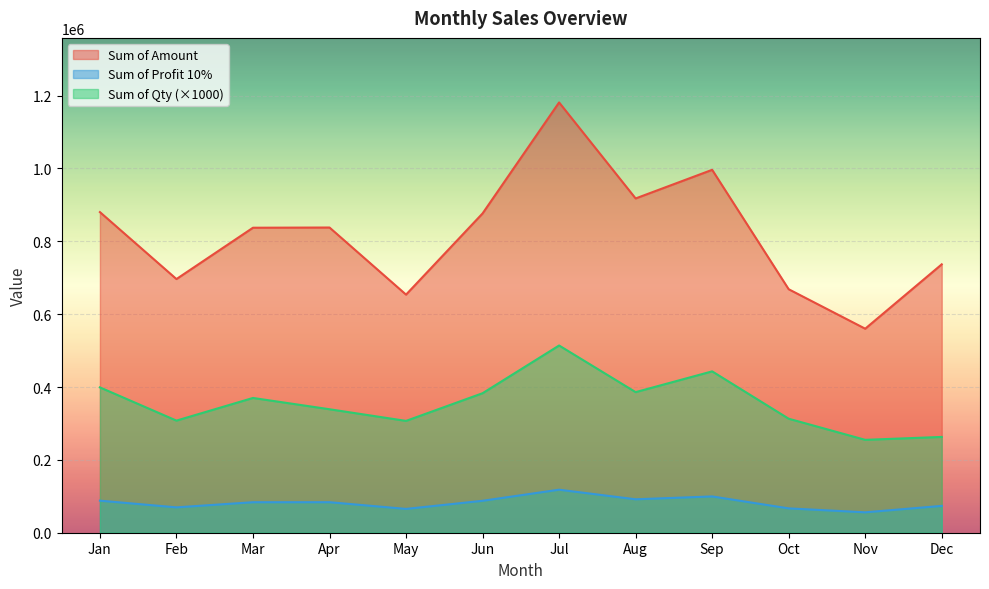

List the series in order of their peak value, lowest first.

Sum of Profit 10%, Sum of Qty (×1000), Sum of Amount